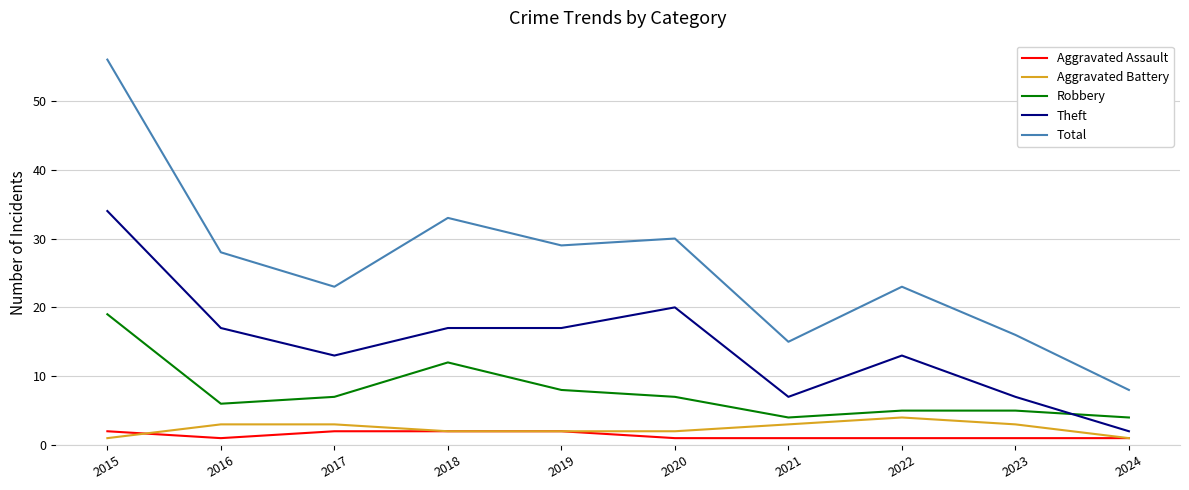

True or false: Total and Theft intersect in this chart.

False